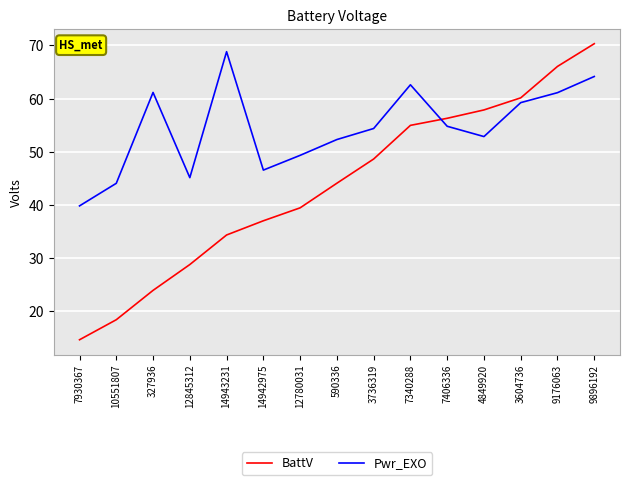

Is the value of Pwr_EXO at 3736319 greater than the value of BattV at 10551807?

Yes